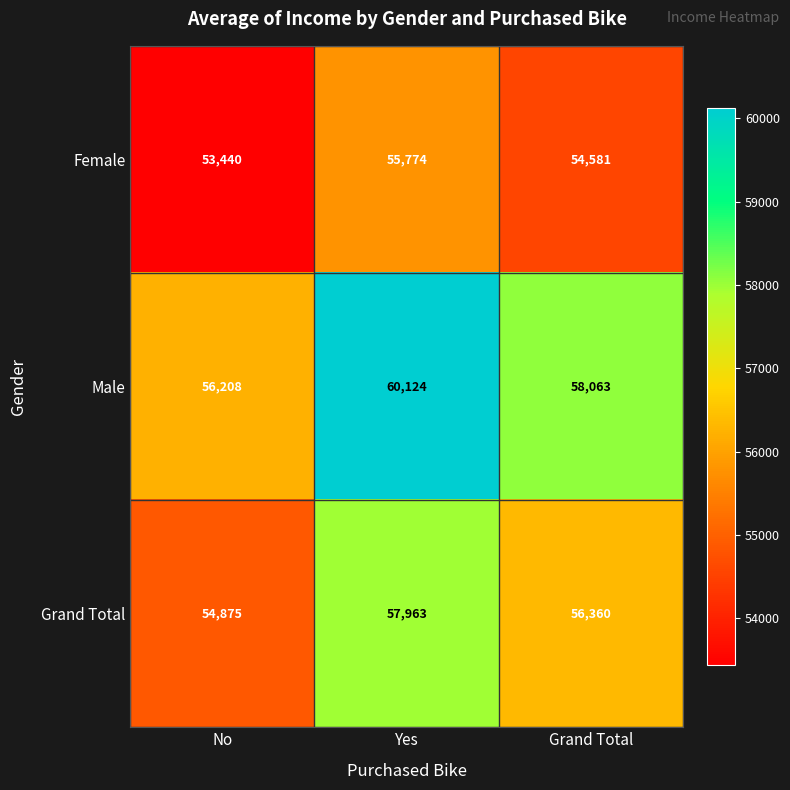

Rank the series by their average value, from lowest to highest.

Female, Grand Total, Male